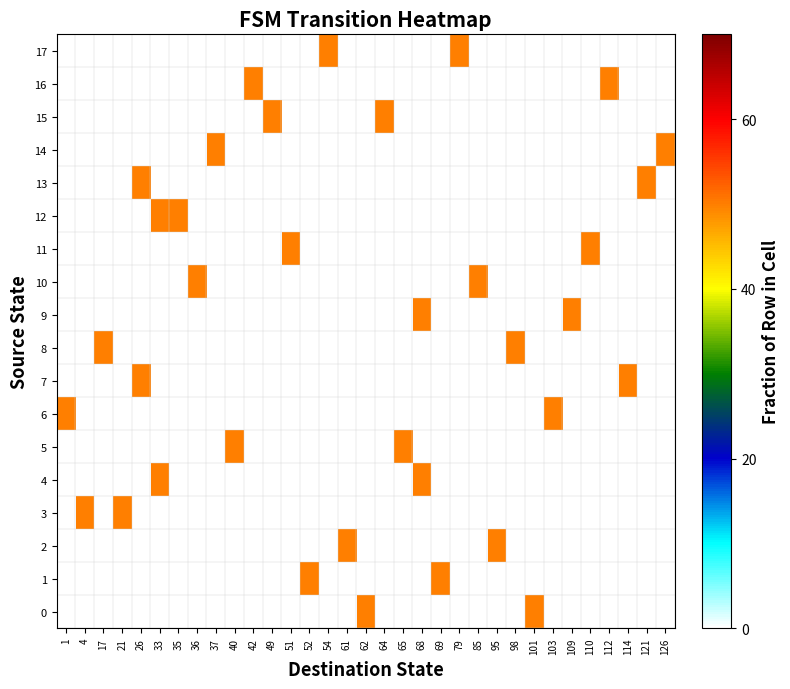

At how many categories does at least one series exceed 49?

33